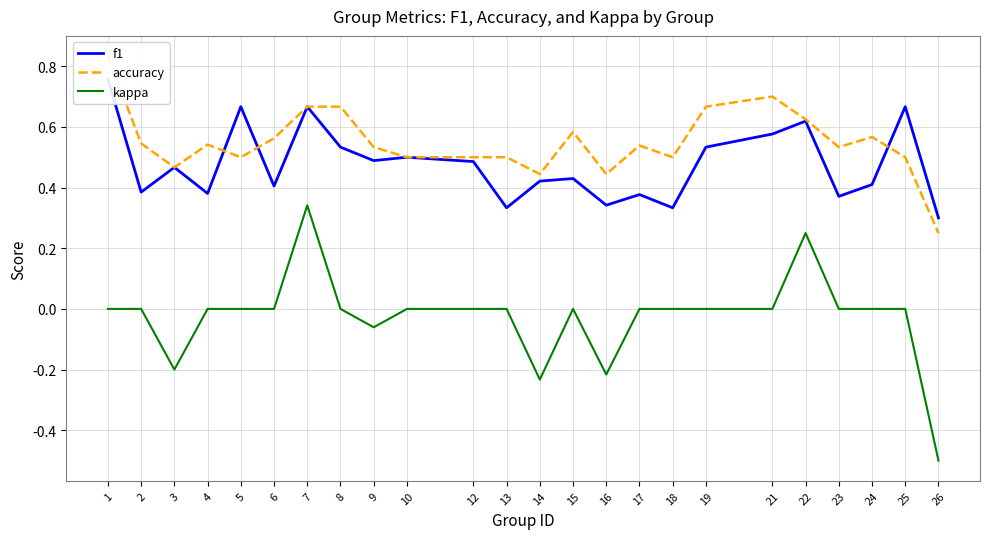

Reading right to left, transcribe all the data shown in this chart.

f1: 26=0.3	25=0.7	24=0.4	23=0.4	22=0.6	21=0.6	19=0.5	18=0.3	17=0.4	16=0.3	15=0.4	14=0.4	13=0.3	12=0.5	10=0.5	9=0.5	8=0.5	7=0.7	6=0.4	5=0.7	4=0.4	3=0.5	2=0.4	1=0.8
accuracy: 26=0.2	25=0.5	24=0.6	23=0.5	22=0.6	21=0.7	19=0.7	18=0.5	17=0.5	16=0.4	15=0.6	14=0.4	13=0.5	12=0.5	10=0.5	9=0.5	8=0.7	7=0.7	6=0.6	5=0.5	4=0.5	3=0.5	2=0.5	1=0.8
kappa: 26=-0.5	25=0.0	24=0.0	23=0.0	22=0.2	21=0.0	19=0.0	18=0.0	17=0.0	16=-0.2	15=0.0	14=-0.2	13=0.0	12=0.0	10=0.0	9=-0.1	8=0.0	7=0.3	6=0.0	5=0.0	4=0.0	3=-0.2	2=0.0	1=0.0